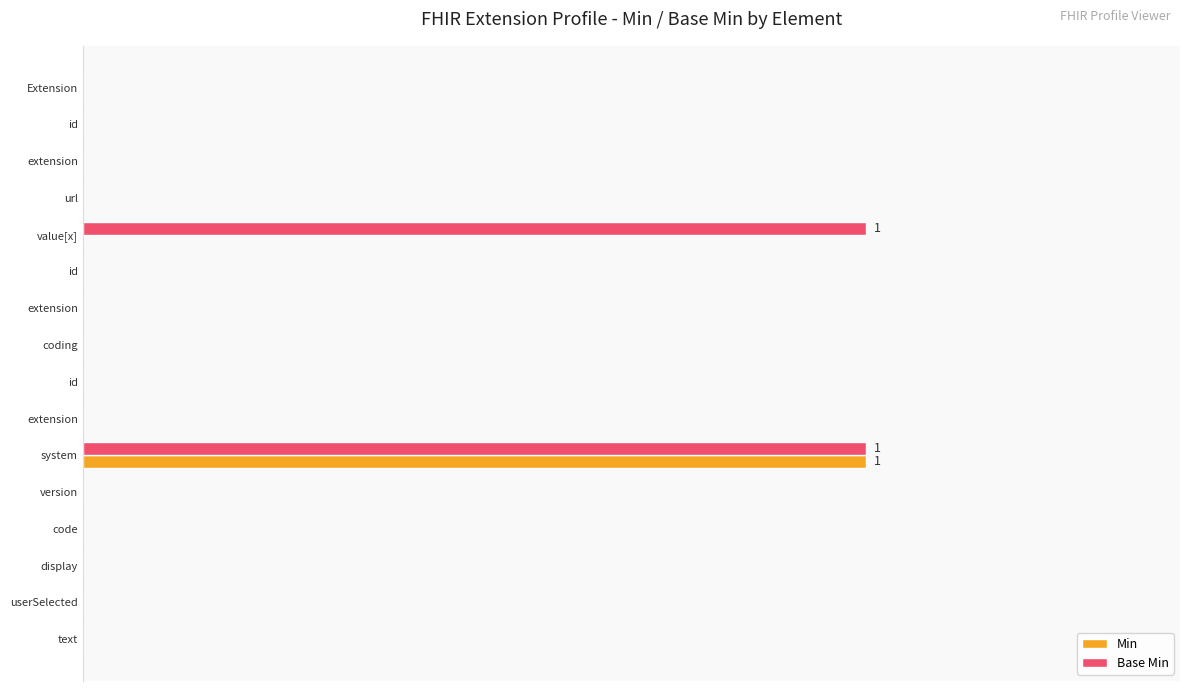

What are all the series names shown in the legend?

Min, Base Min